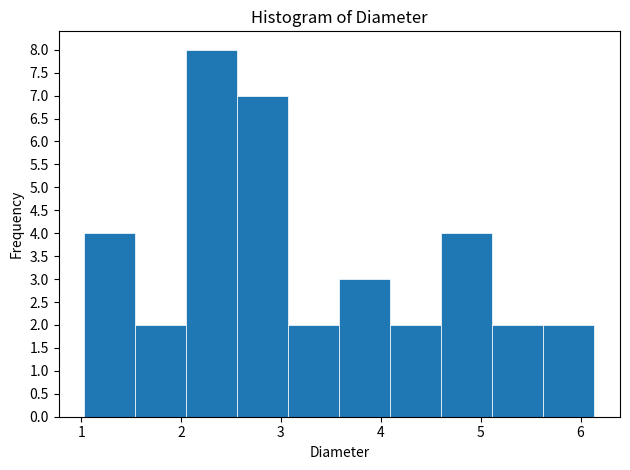

Reading left to right, transcribe this chart: for each bar, give the range it covers on the x-axis and its height. Neither the bar edges nor the heights are printed on the chart, so give them approximately, as read against the axes.

1.0 to 1.5: 4
1.5 to 2.1: 2
2.1 to 2.6: 8
2.6 to 3.1: 7
3.1 to 3.6: 2
3.6 to 4.1: 3
4.1 to 4.6: 2
4.6 to 5.1: 4
5.1 to 5.6: 2
5.6 to 6.1: 2